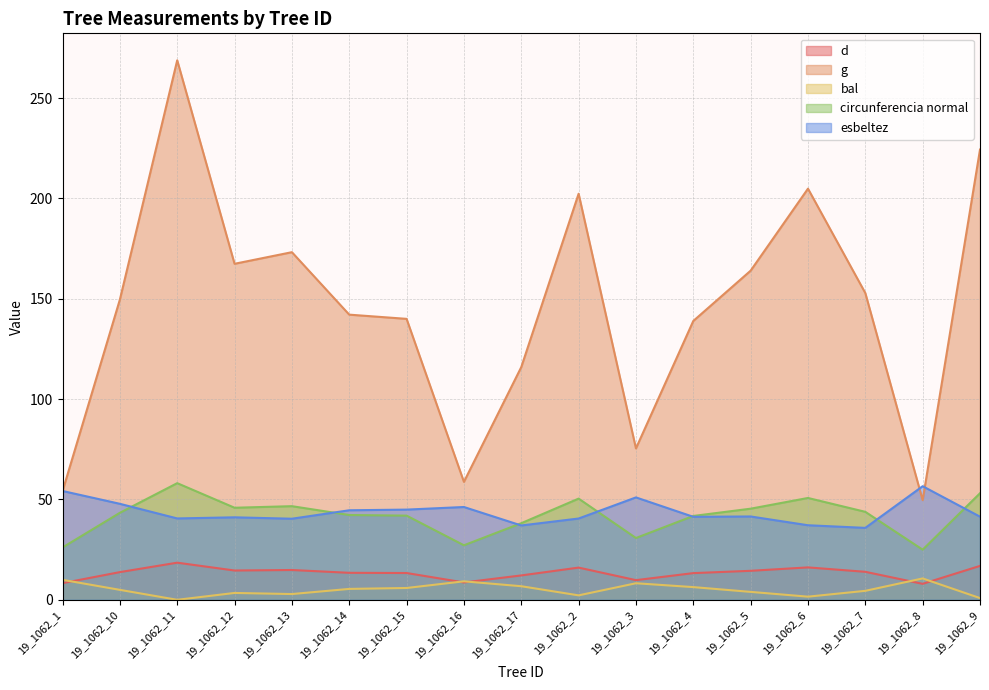

True or false: circunferencia normal and g cross at least once.

False